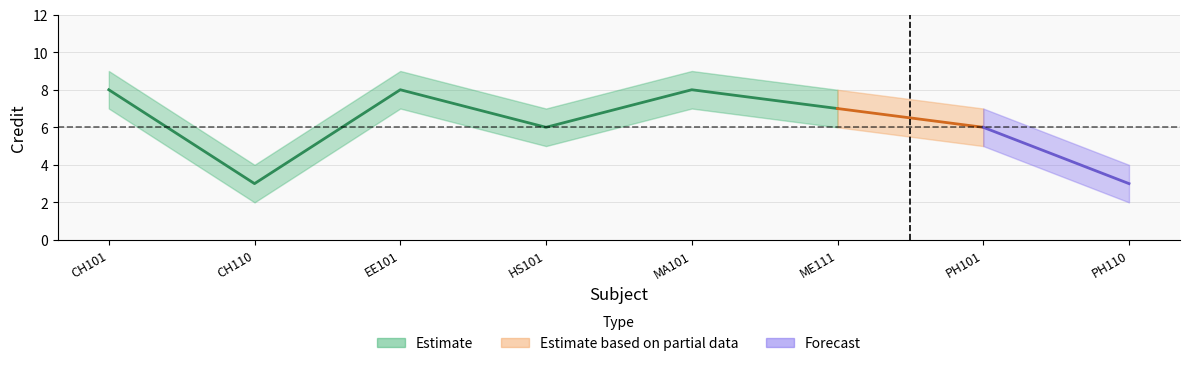

What position from the right is ME111?

3